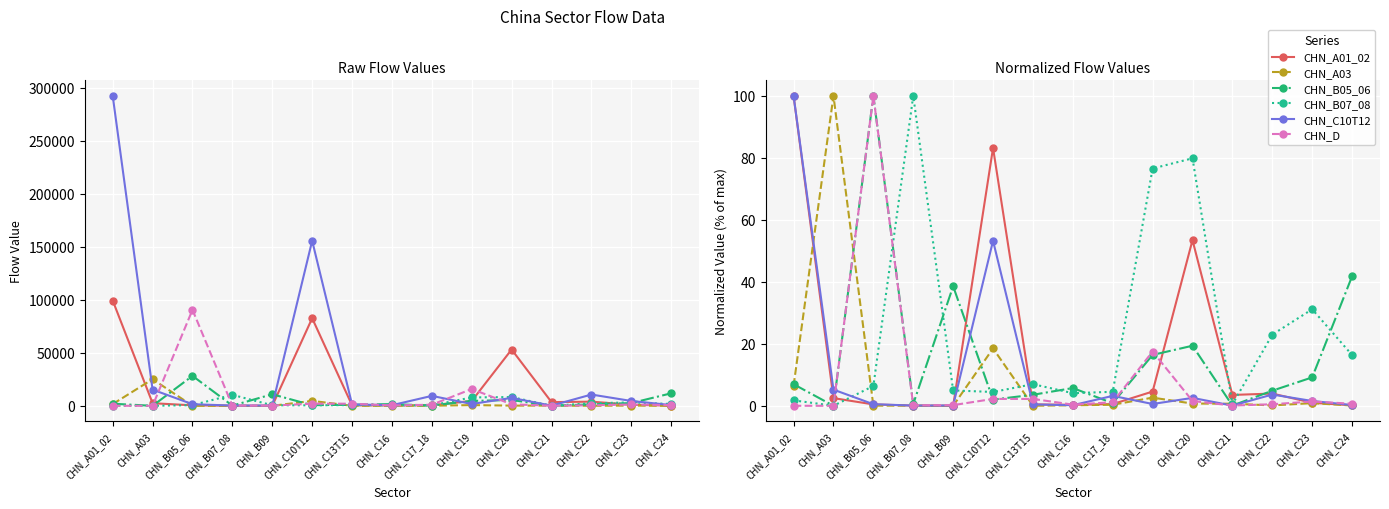

What are all the series names shown in the legend?

CHN_A01_02, CHN_A03, CHN_B05_06, CHN_B07_08, CHN_C10T12, CHN_D